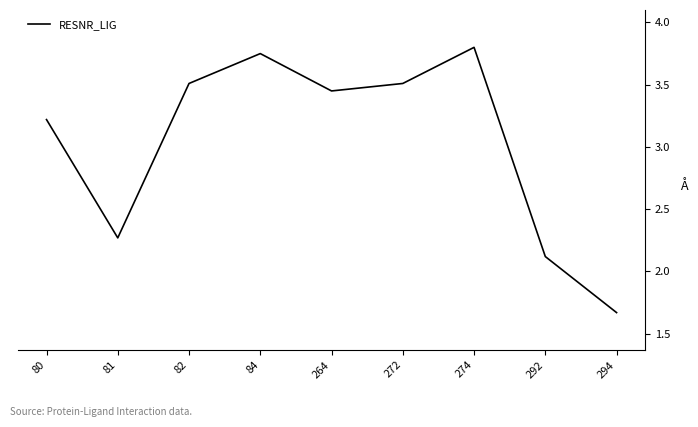

At which label is the value closest to 2?

292